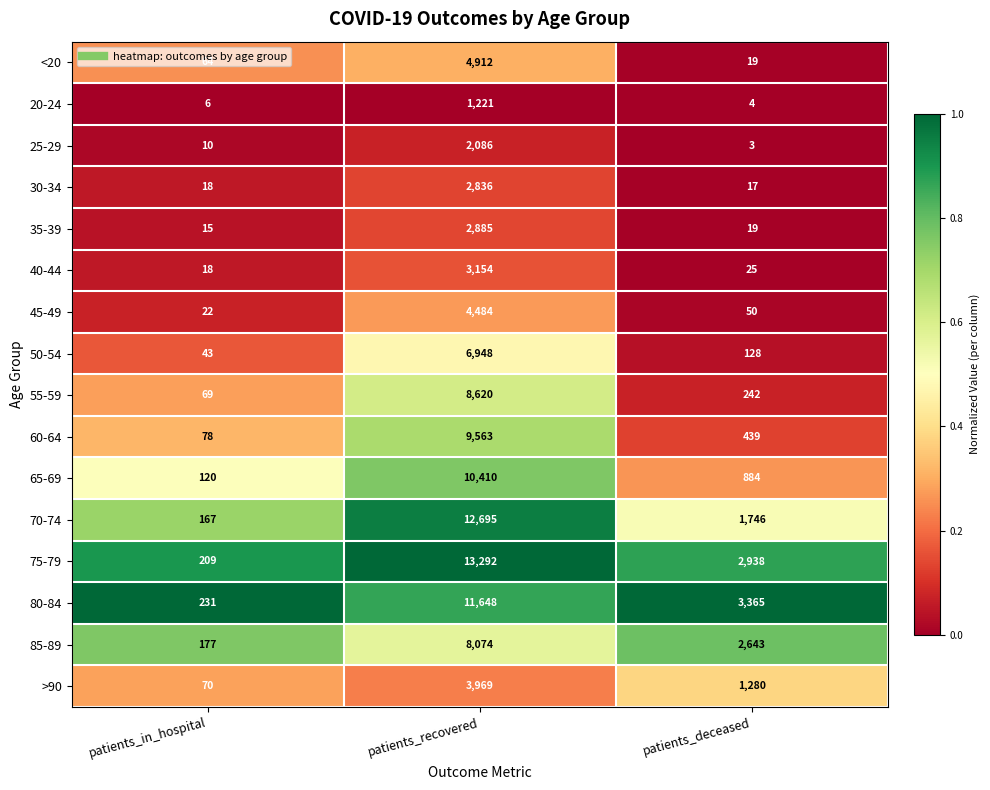

Which label corresponds to the smallest value in the chart?

patients_deceased